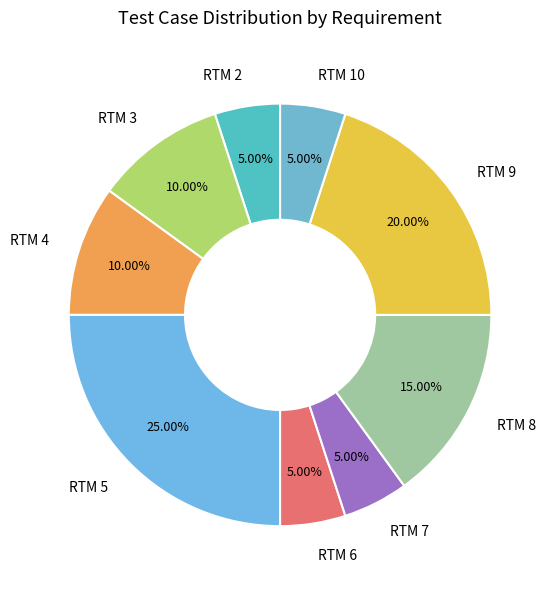

Do RTM 3 and RTM 8 together represent more than half of the pie?

No